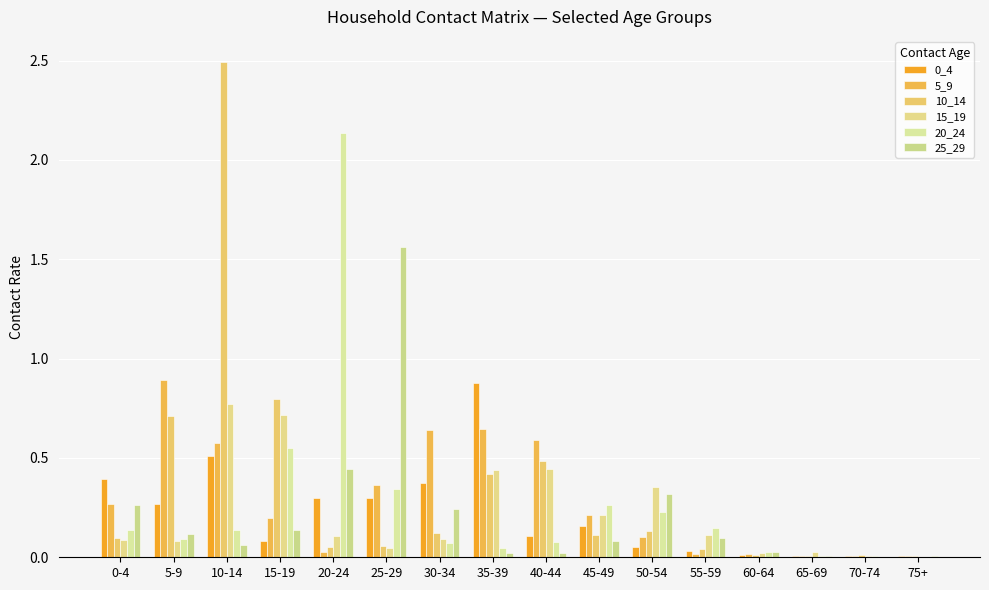

Reading right to left, extract all data points from this chart.

0_4: 75+=0.0	70-74=0.0	65-69=0.0	60-64=0.0	55-59=0.0	50-54=0.1	45-49=0.2	40-44=0.1	35-39=0.9	30-34=0.4	25-29=0.3	20-24=0.3	15-19=0.1	10-14=0.5	5-9=0.3	0-4=0.4
5_9: 75+=0.0	70-74=0.0	65-69=0.0	60-64=0.0	55-59=0.0	50-54=0.1	45-49=0.2	40-44=0.6	35-39=0.6	30-34=0.6	25-29=0.4	20-24=0.0	15-19=0.2	10-14=0.6	5-9=0.9	0-4=0.3
10_14: 75+=0.0	70-74=0.0	65-69=0.0	60-64=0.0	55-59=0.0	50-54=0.1	45-49=0.1	40-44=0.5	35-39=0.4	30-34=0.1	25-29=0.1	20-24=0.1	15-19=0.8	10-14=2.5	5-9=0.7	0-4=0.1
15_19: 75+=0.0	70-74=0.0	65-69=0.0	60-64=0.0	55-59=0.1	50-54=0.4	45-49=0.2	40-44=0.4	35-39=0.4	30-34=0.1	25-29=0.0	20-24=0.1	15-19=0.7	10-14=0.8	5-9=0.1	0-4=0.1
20_24: 75+=0.0	70-74=0.0	65-69=0.0	60-64=0.0	55-59=0.1	50-54=0.2	45-49=0.3	40-44=0.1	35-39=0.0	30-34=0.1	25-29=0.3	20-24=2.1	15-19=0.6	10-14=0.1	5-9=0.1	0-4=0.1
25_29: 75+=0.0	70-74=0.0	65-69=0.0	60-64=0.0	55-59=0.1	50-54=0.3	45-49=0.1	40-44=0.0	35-39=0.0	30-34=0.2	25-29=1.6	20-24=0.4	15-19=0.1	10-14=0.1	5-9=0.1	0-4=0.3